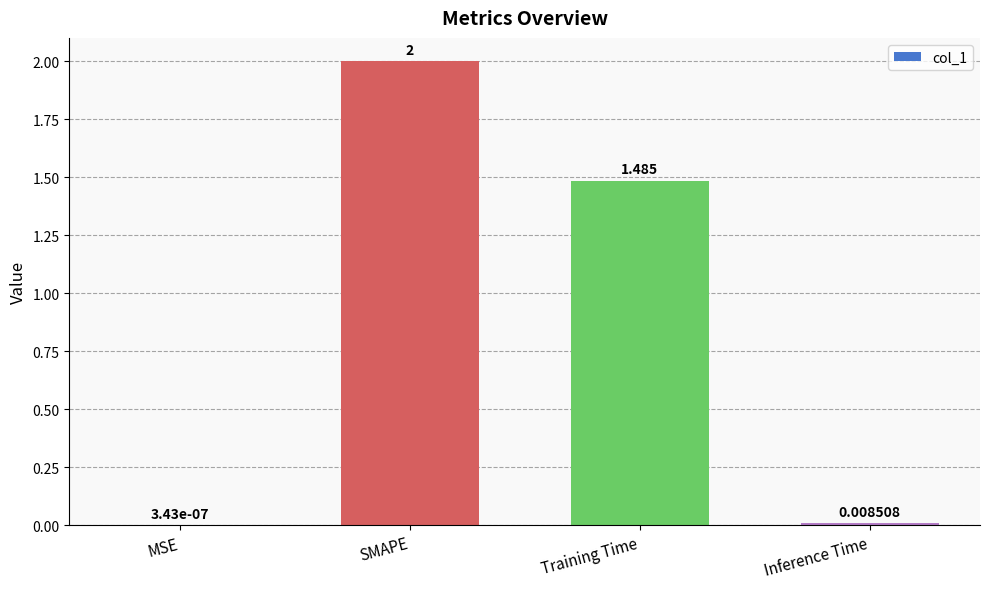

At which category does the chart reach its peak across all series?

SMAPE